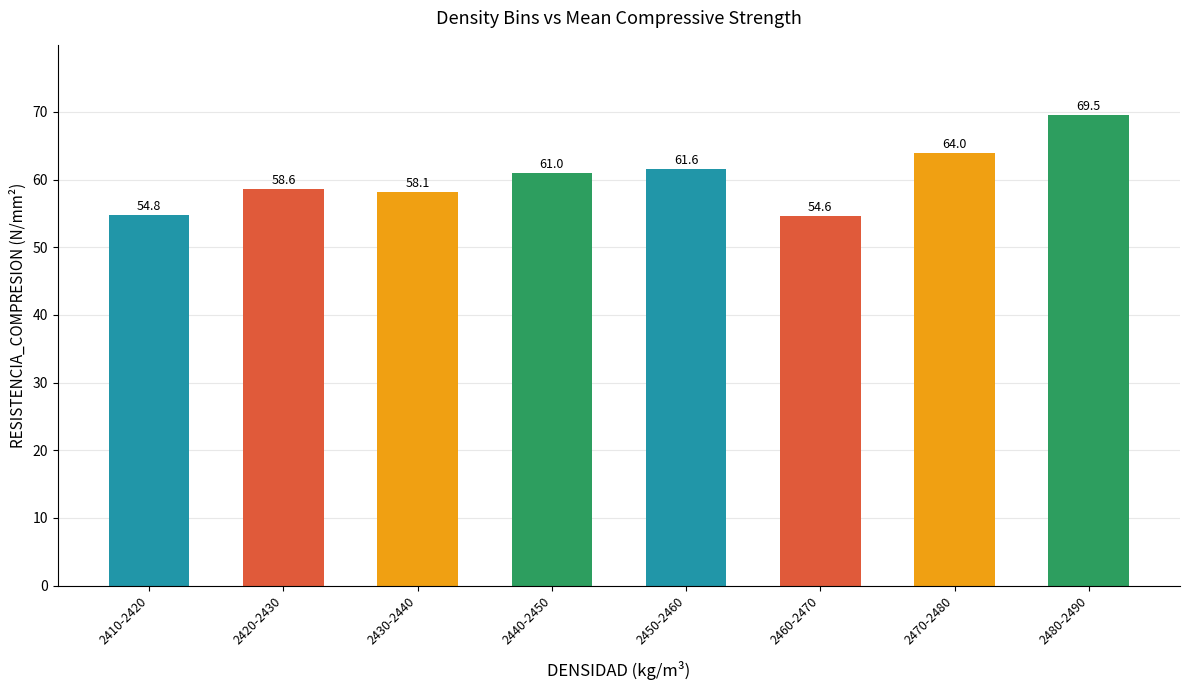

True or false: the data shows 113.5 at 2480-2490.

False